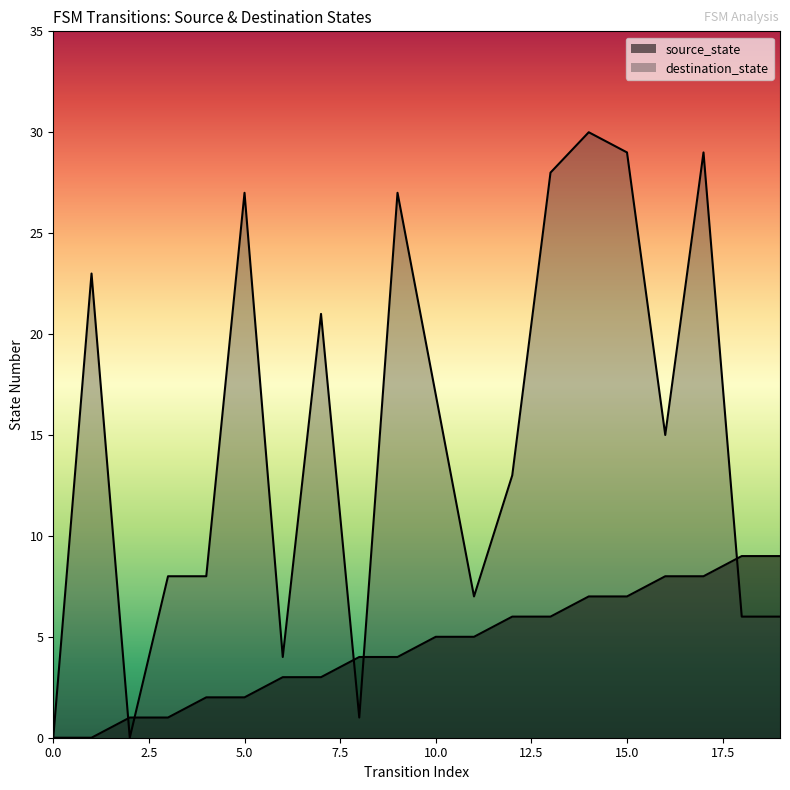

Between 4 and 14, which series saw the biggest shift?

destination_state